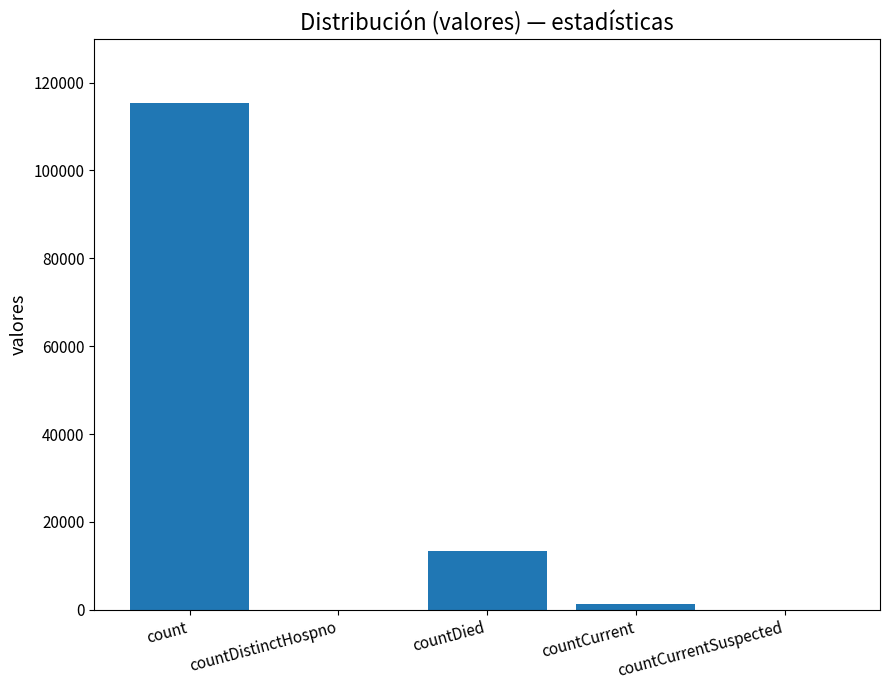

What is the change in value from count to countDied?

-102036